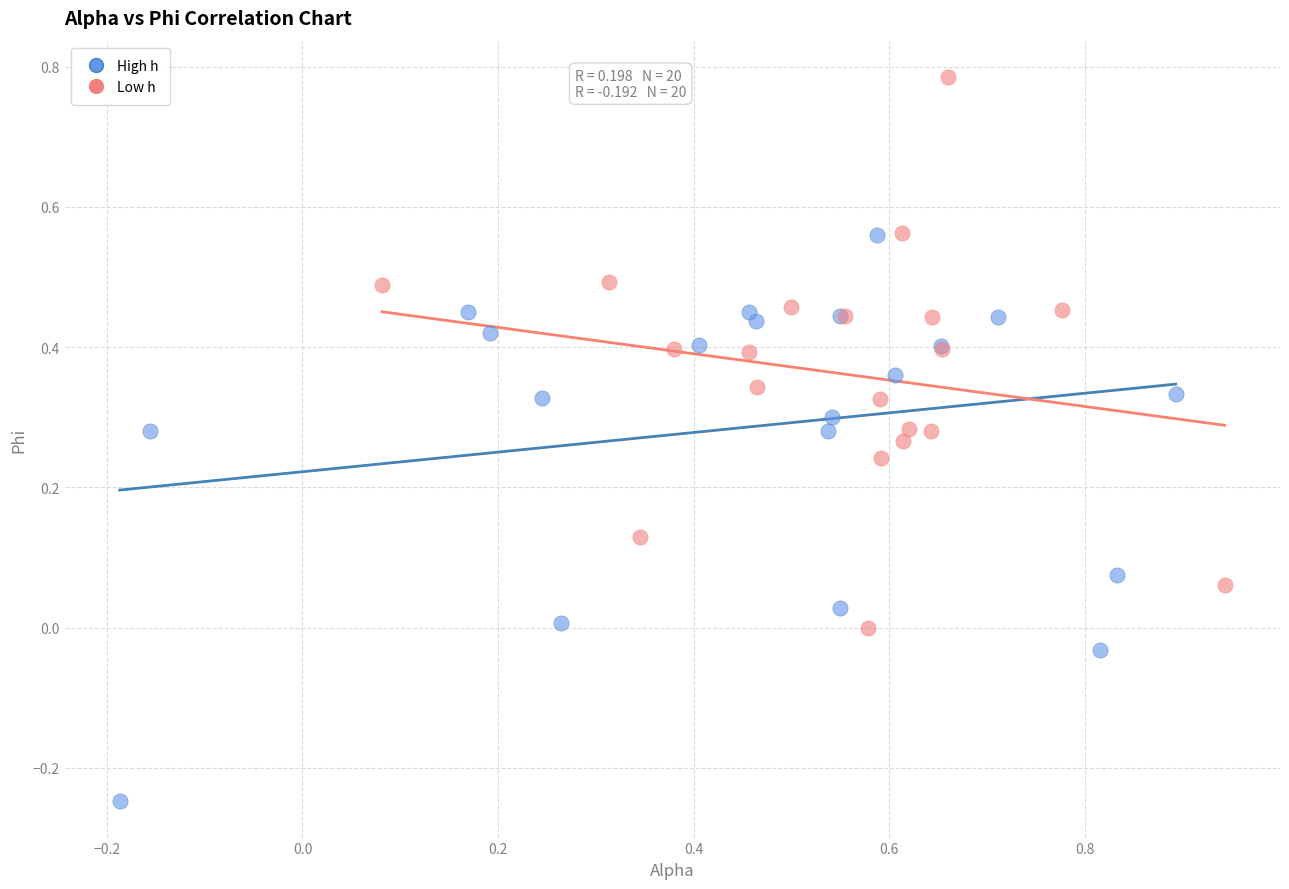

Which series reaches the minimum Y coordinate?

High h